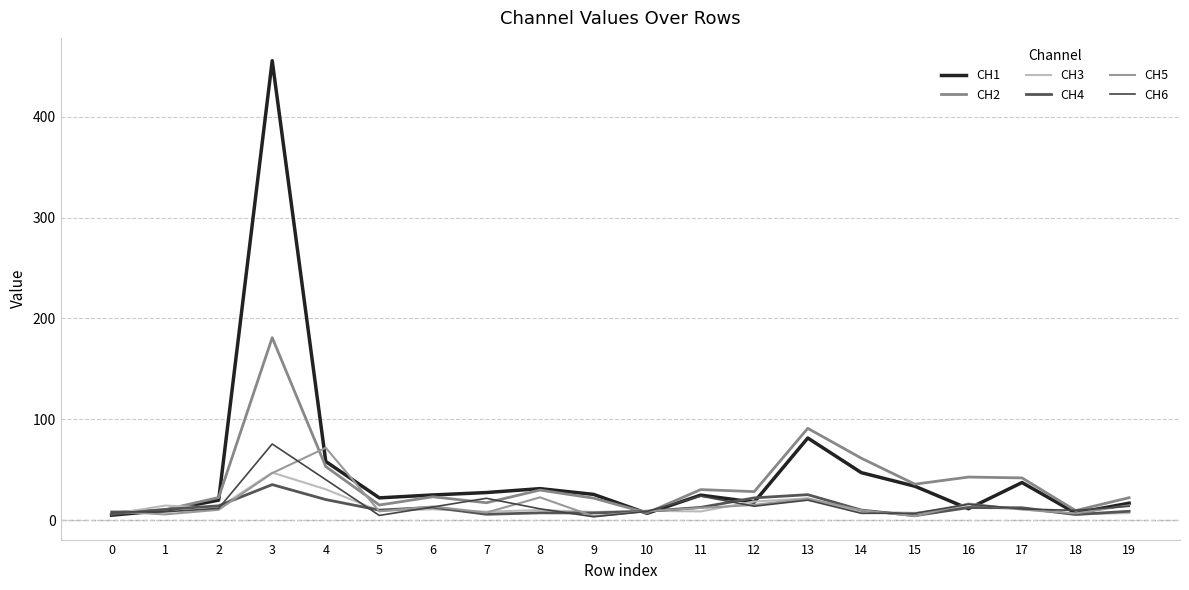

Does the chart display data point markers on the line(s)?

No